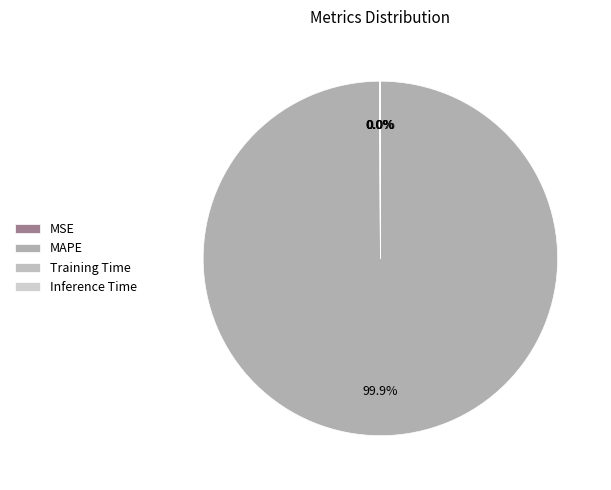

Which category has the smallest portion of the pie?

MSE